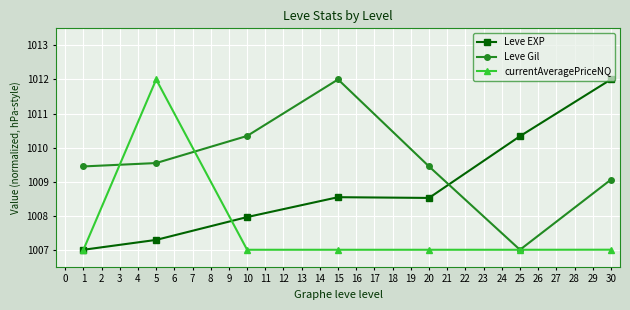

What is the maximum value for Leve Gil?

1012.0